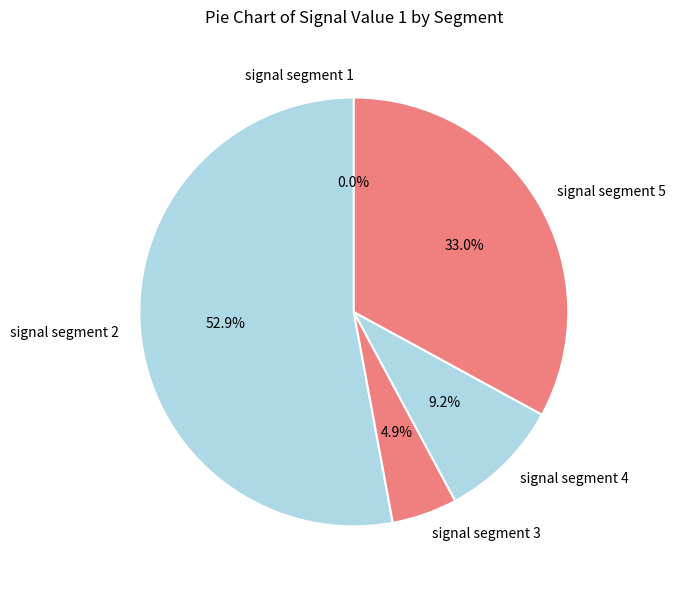

Which slice is the largest?

signal segment 2